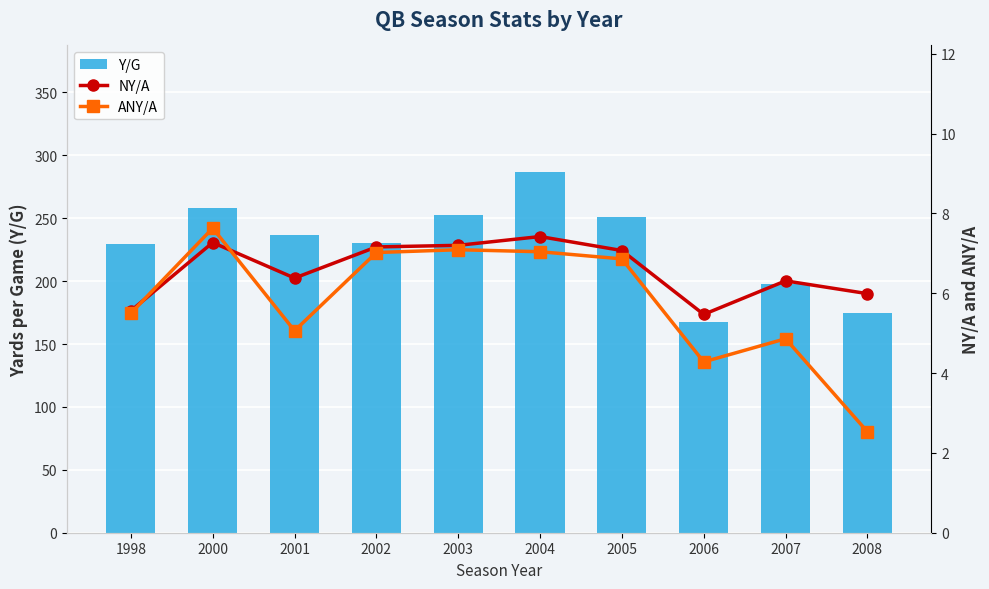

What is the sum of all ANY/A values?

57.9